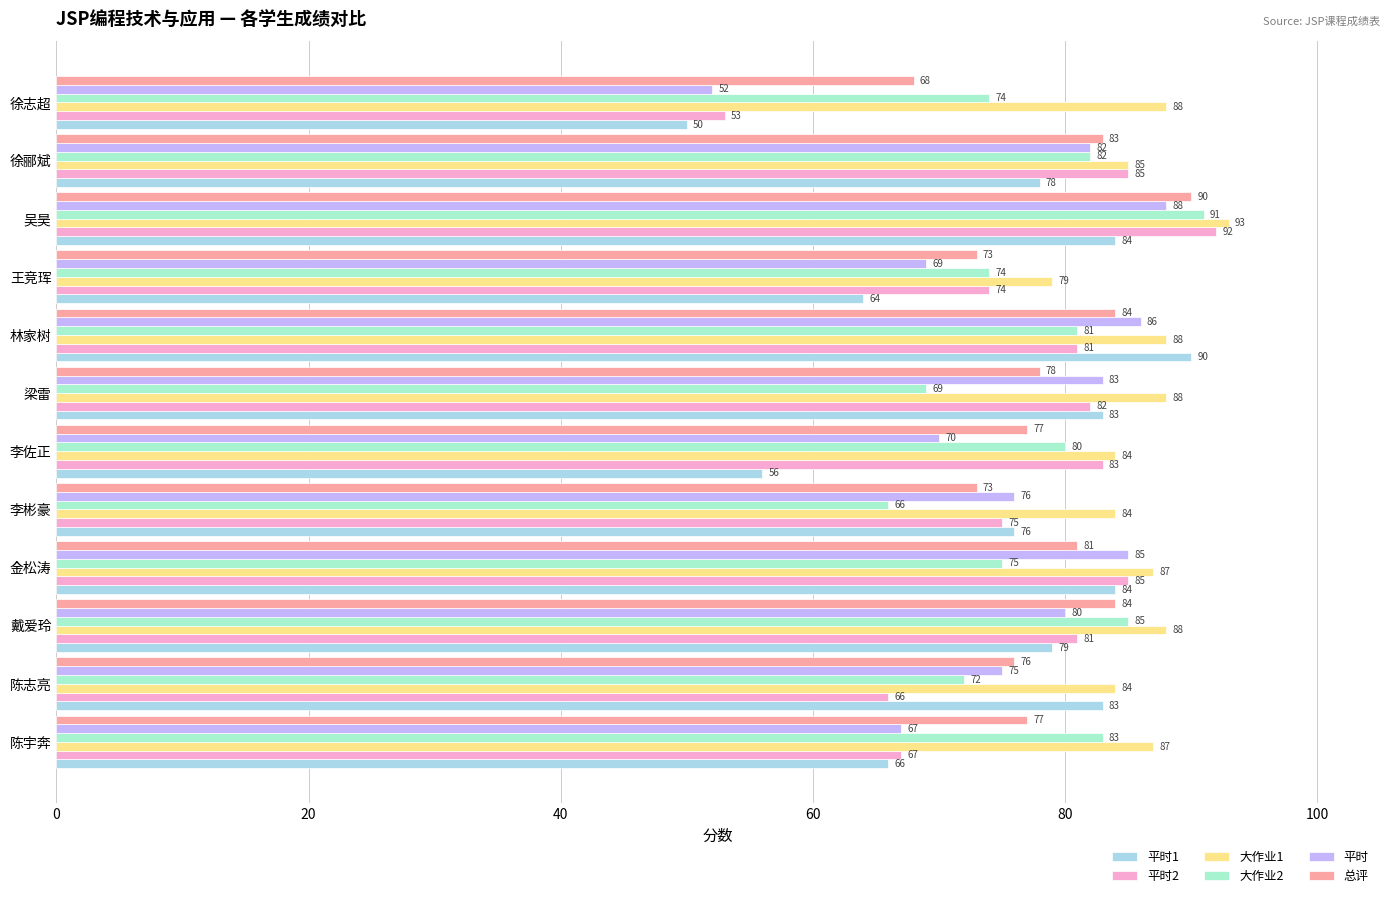

What is the value of the 平时1 bar at the 7th from the left?

83